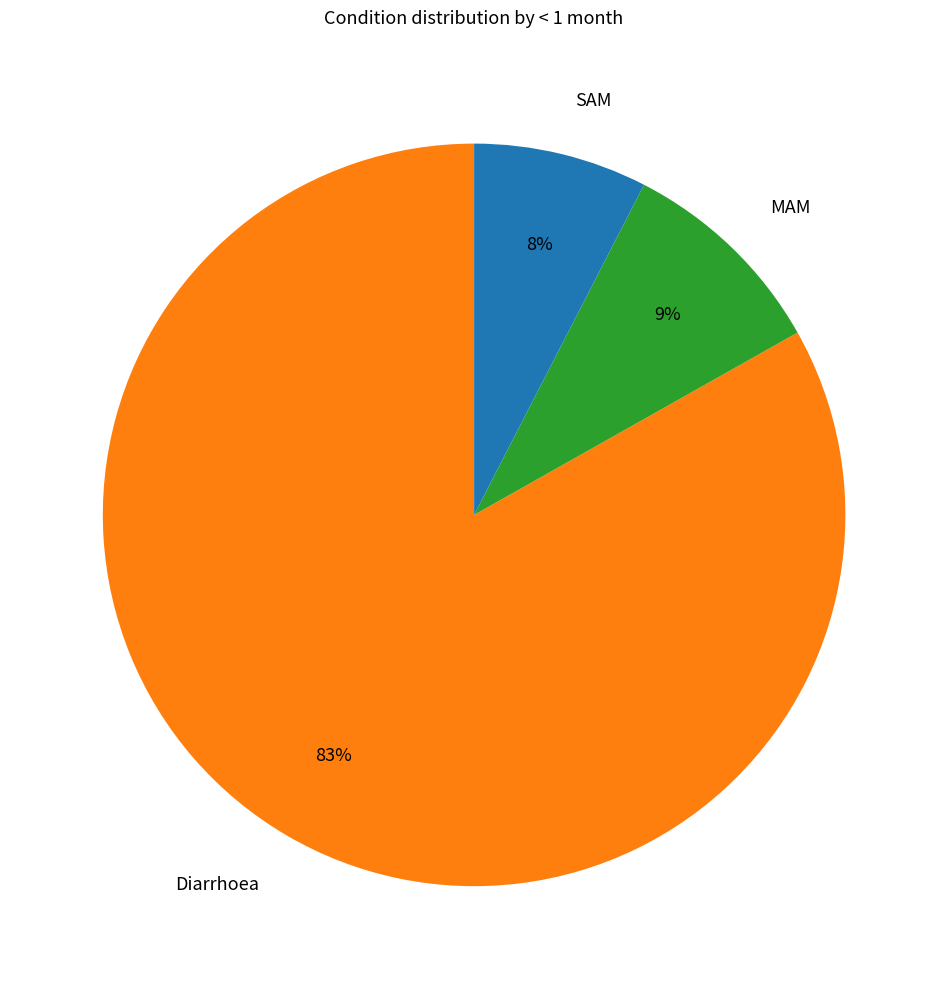

How many segments does this pie chart have?

3